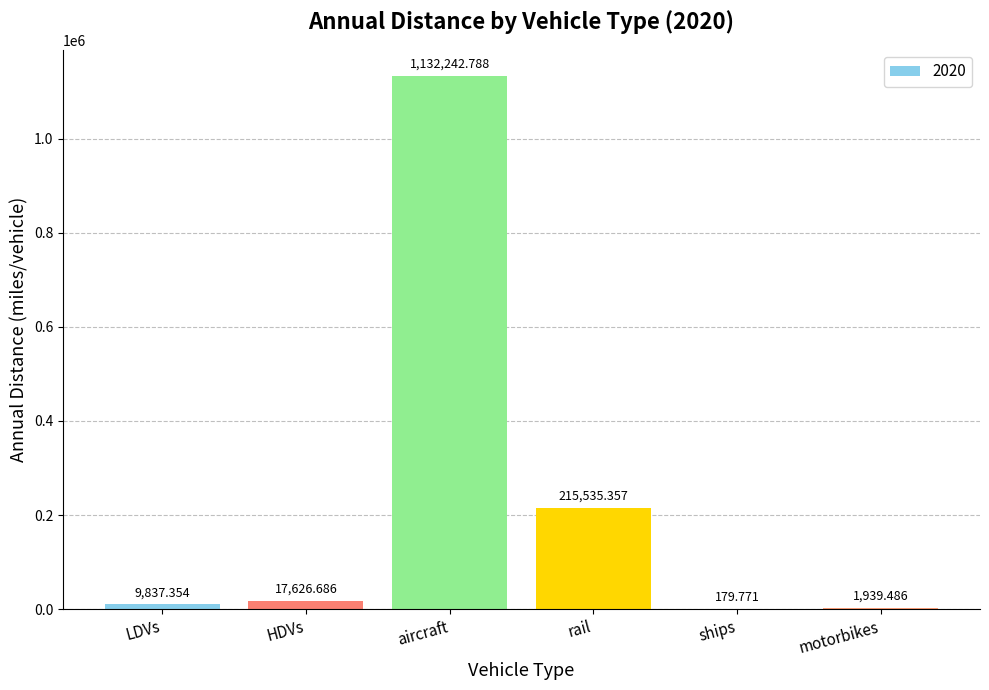

Which label corresponds to the largest value in the chart?

aircraft